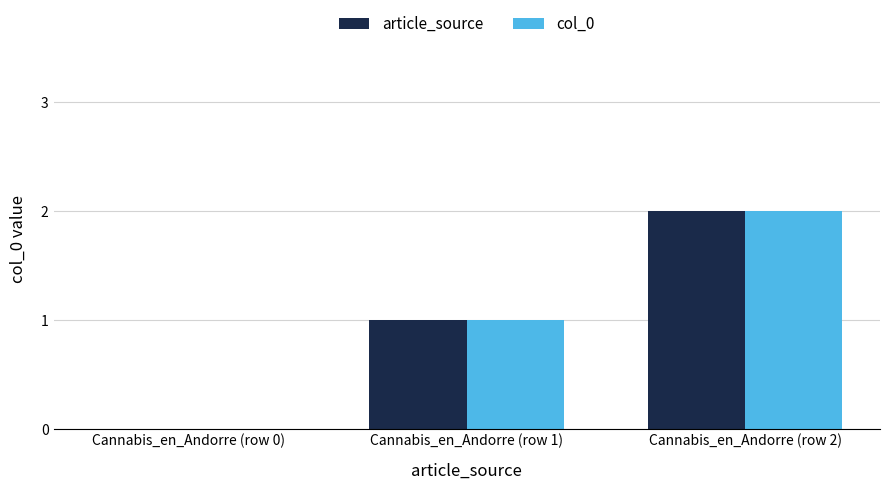

Reading left to right, extract all data points from this chart.

article_source: Cannabis_en_Andorre (row 0)=0	Cannabis_en_Andorre (row 1)=1	Cannabis_en_Andorre (row 2)=2
col_0: Cannabis_en_Andorre (row 0)=0	Cannabis_en_Andorre (row 1)=1	Cannabis_en_Andorre (row 2)=2